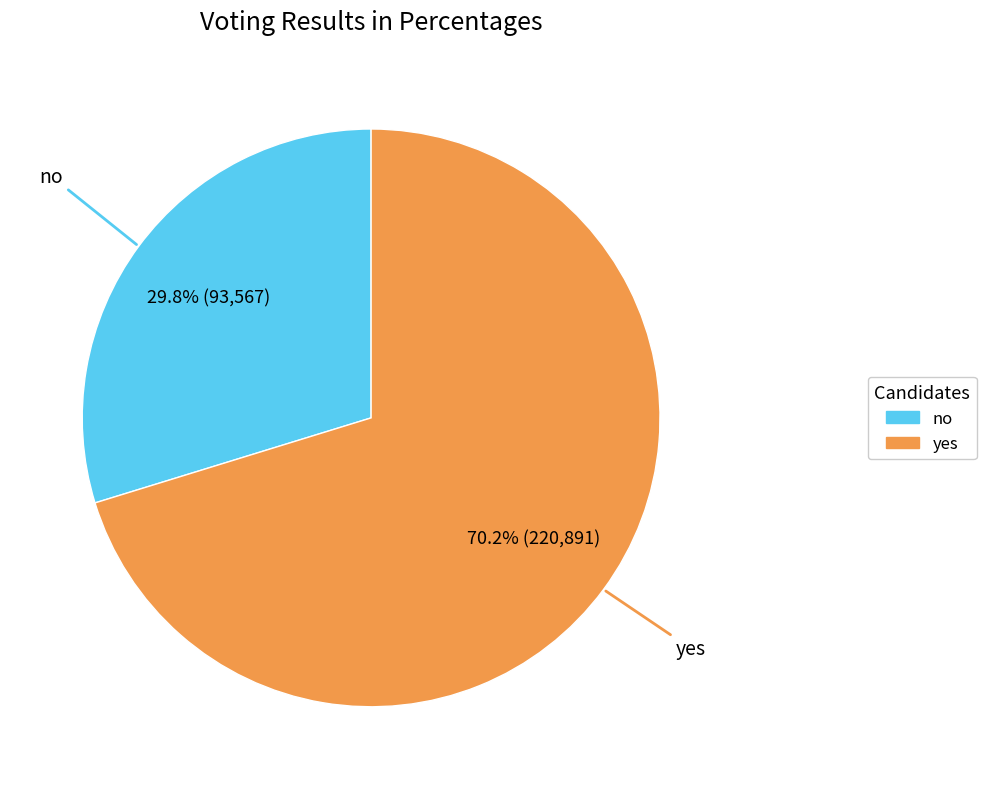

To the nearest percent, what percentage of the pie is yes?

70%